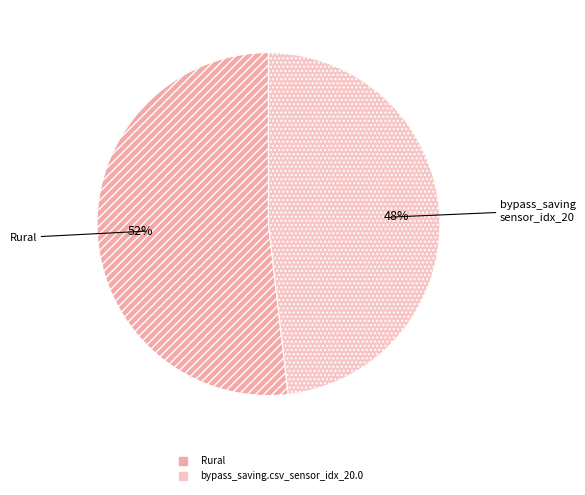

Is it true that Rural is 45% of the pie?

False